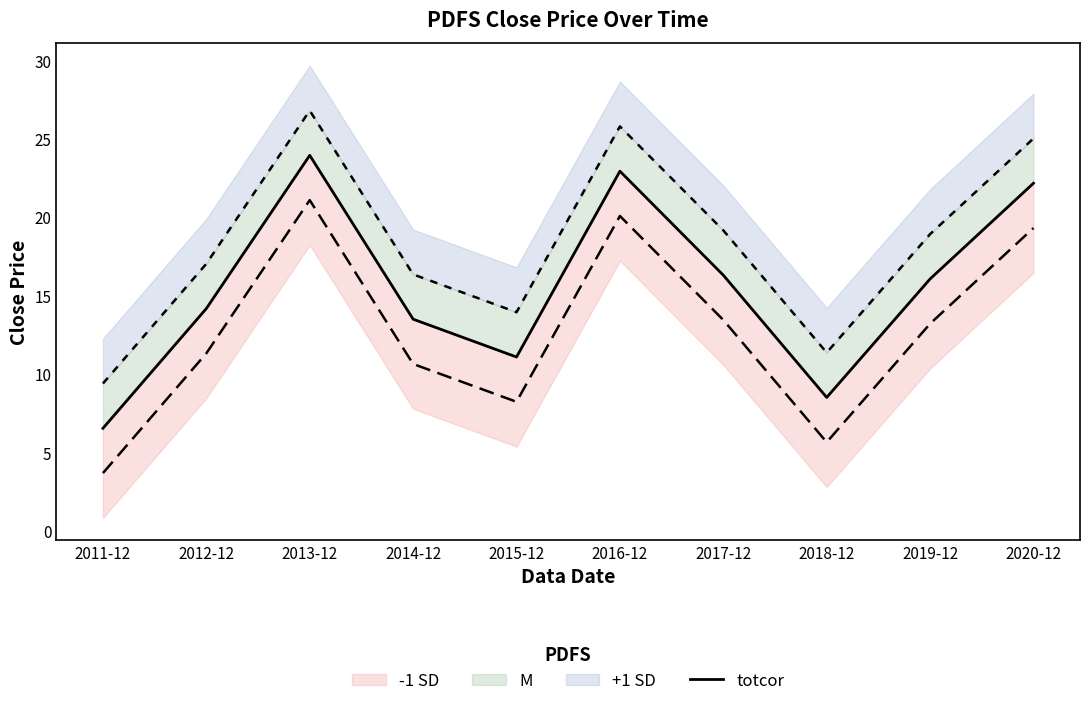

Which has a higher value, 2012-12 or 2014-12?

2012-12